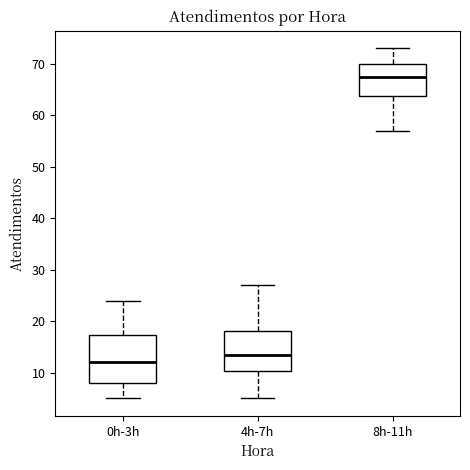

Where does the lower whisker of the box for 8h-11h end on the y-axis? The values are not printed on the chart, so give them approximately, as read against the axis.

57